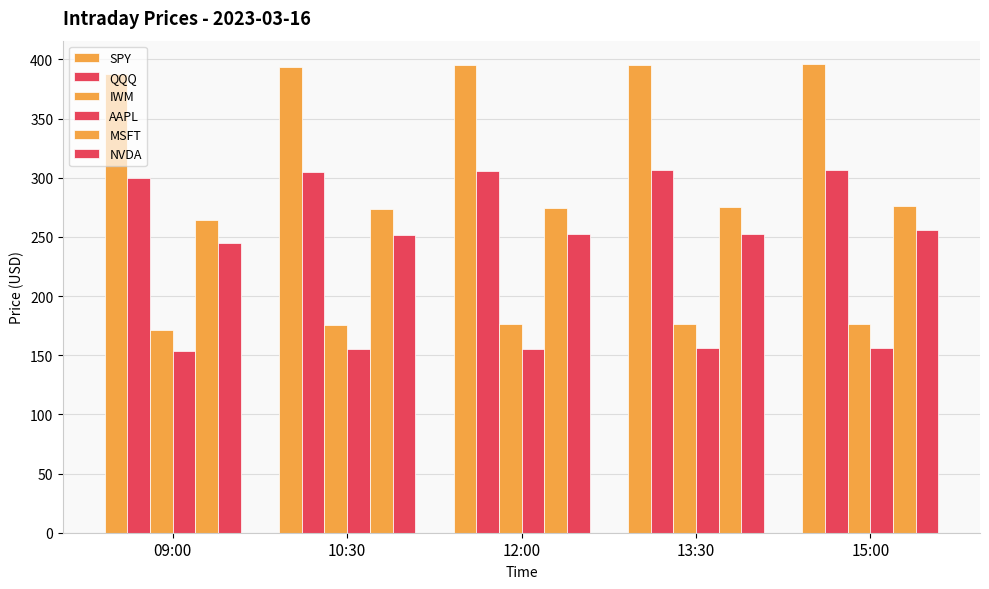

Count the number of categories in the chart.

5